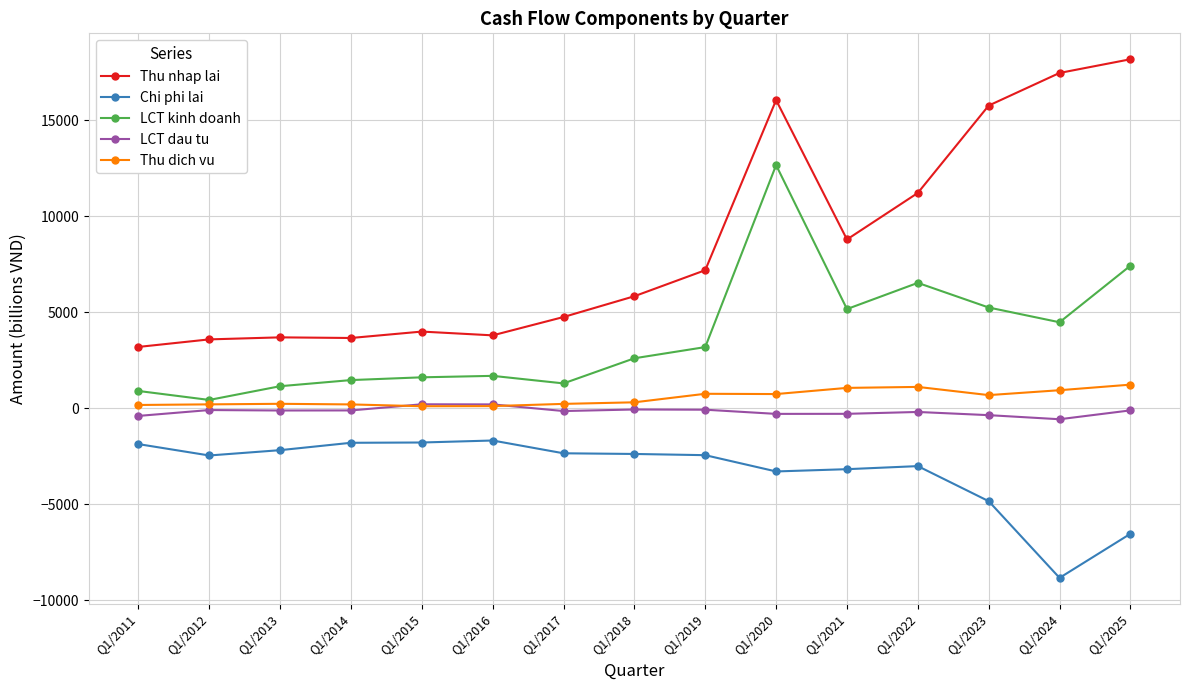

The LCT kinh doanh series shows 3192 at Q1/2019. True or false?

True